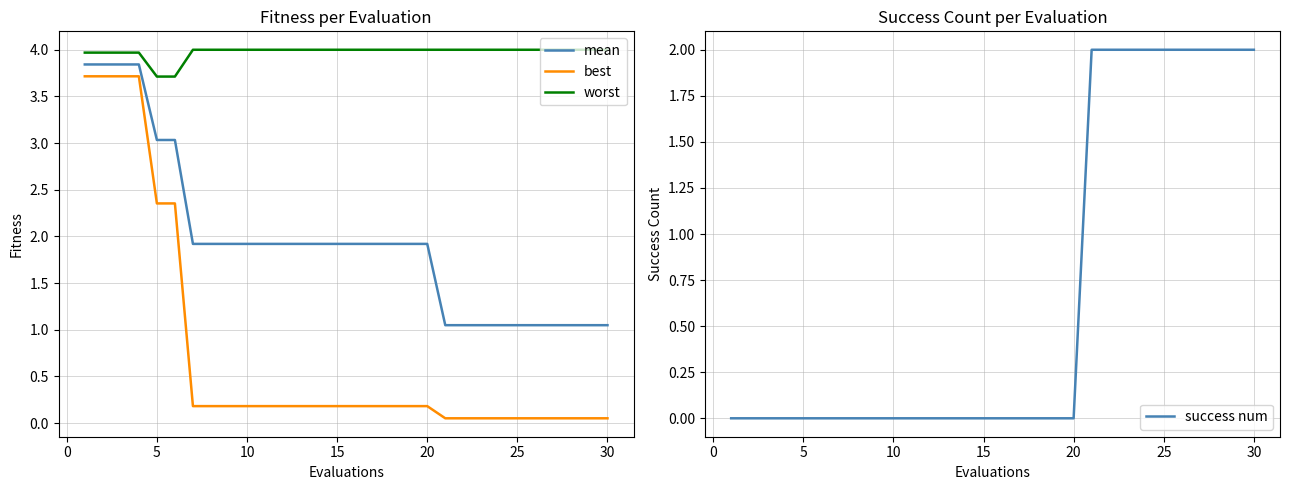

The value of success num at 15 is 0. True or false?

True